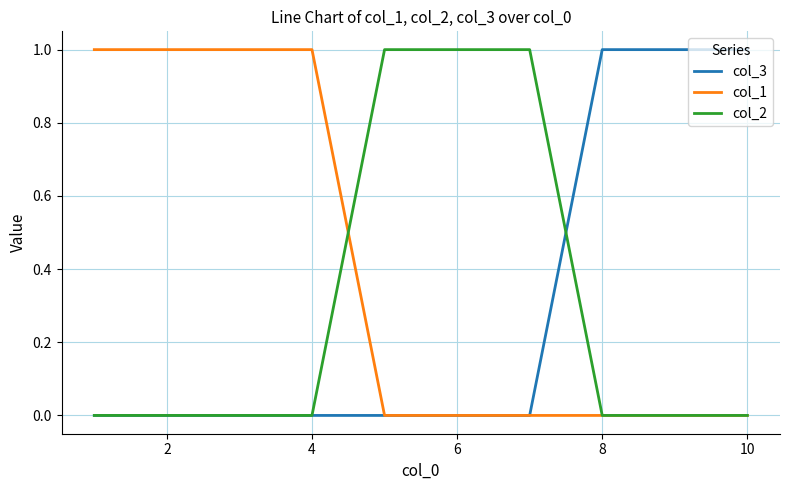

Which series has the largest total across all categories?

col_1